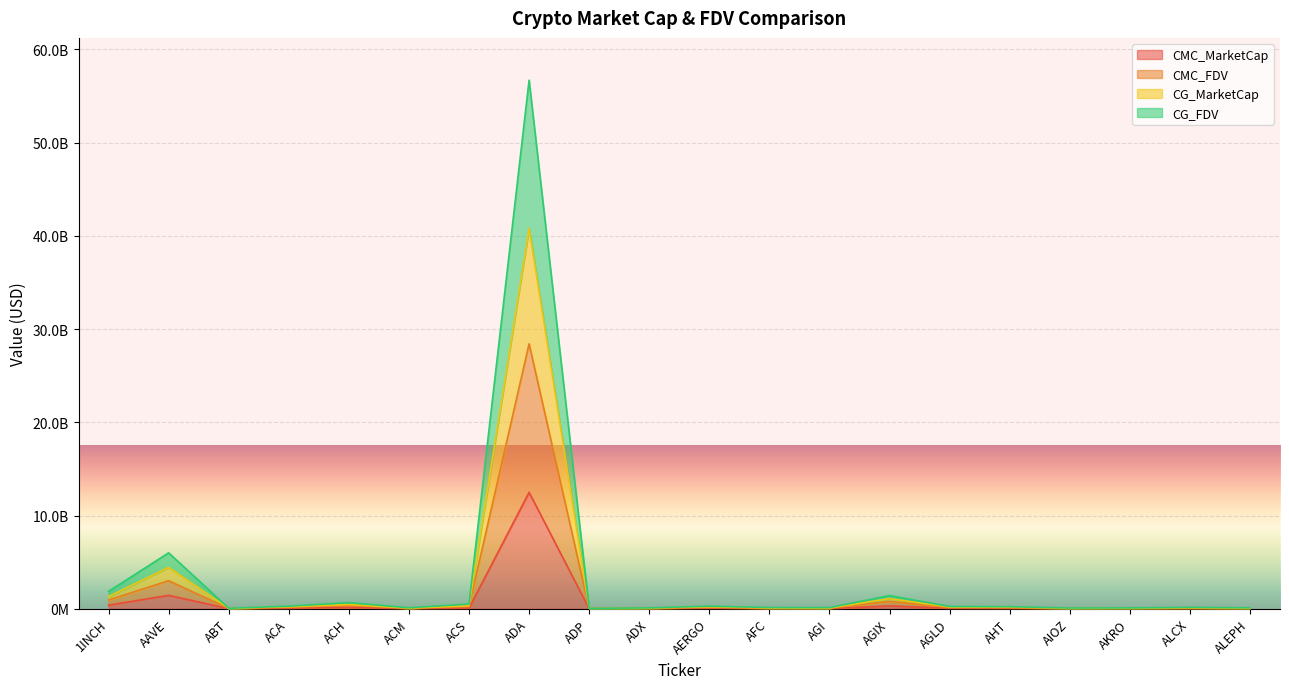

What is the difference between the maximum and minimum values in the CG_MarketCap series?

40761821712.6